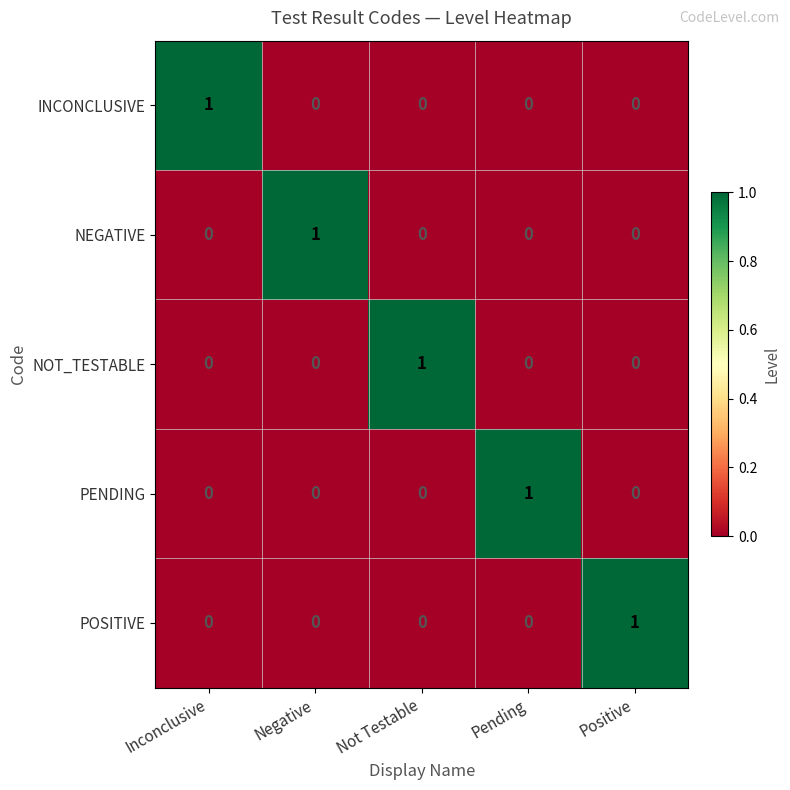

Which category has the highest value in the INCONCLUSIVE series?

Inconclusive